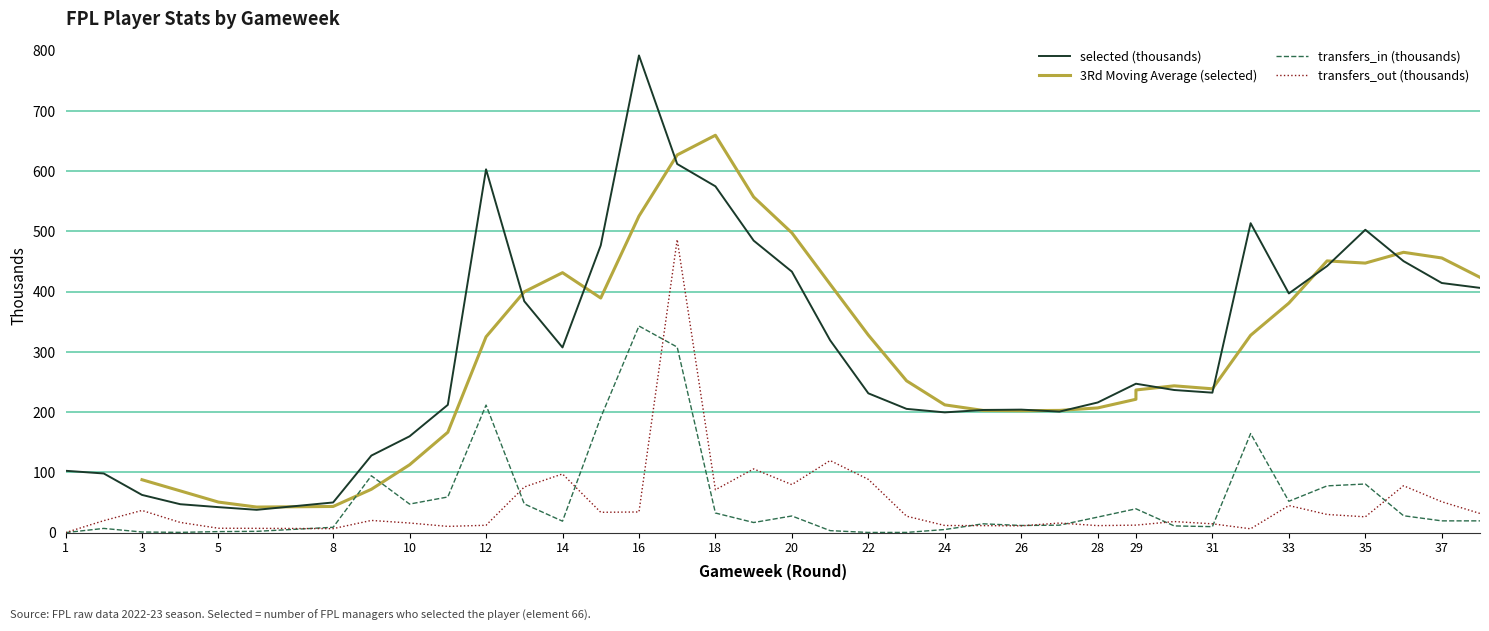

Where is the first local maximum for transfers_in?

2